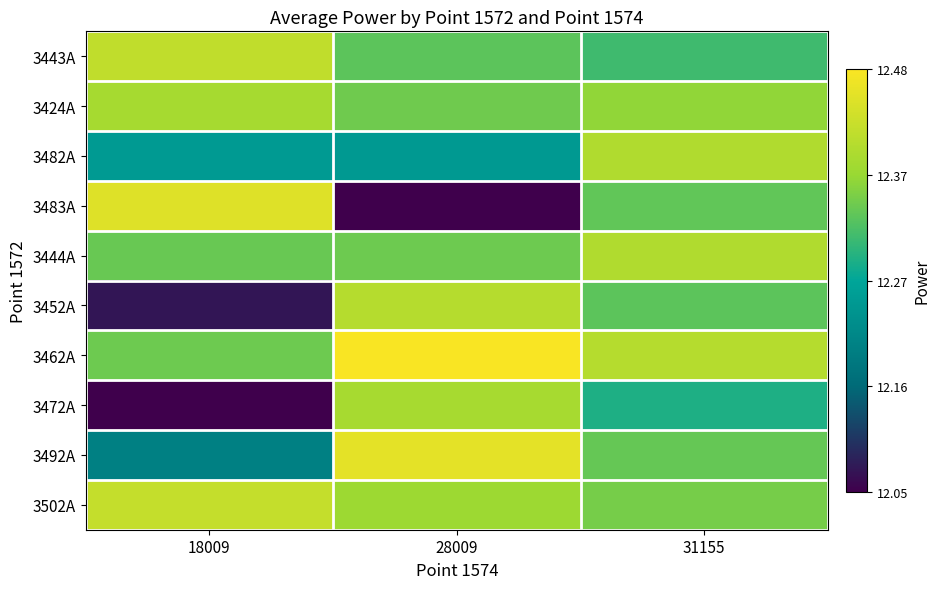

What is the difference between the highest and lowest values at 31155?

0.3